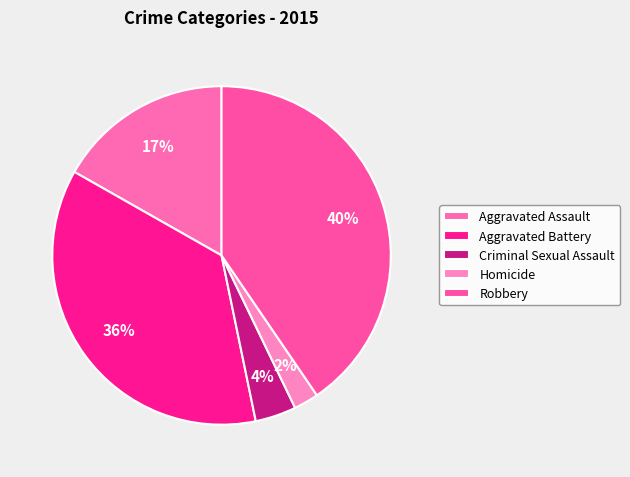

Which category has the biggest portion of the pie?

Robbery